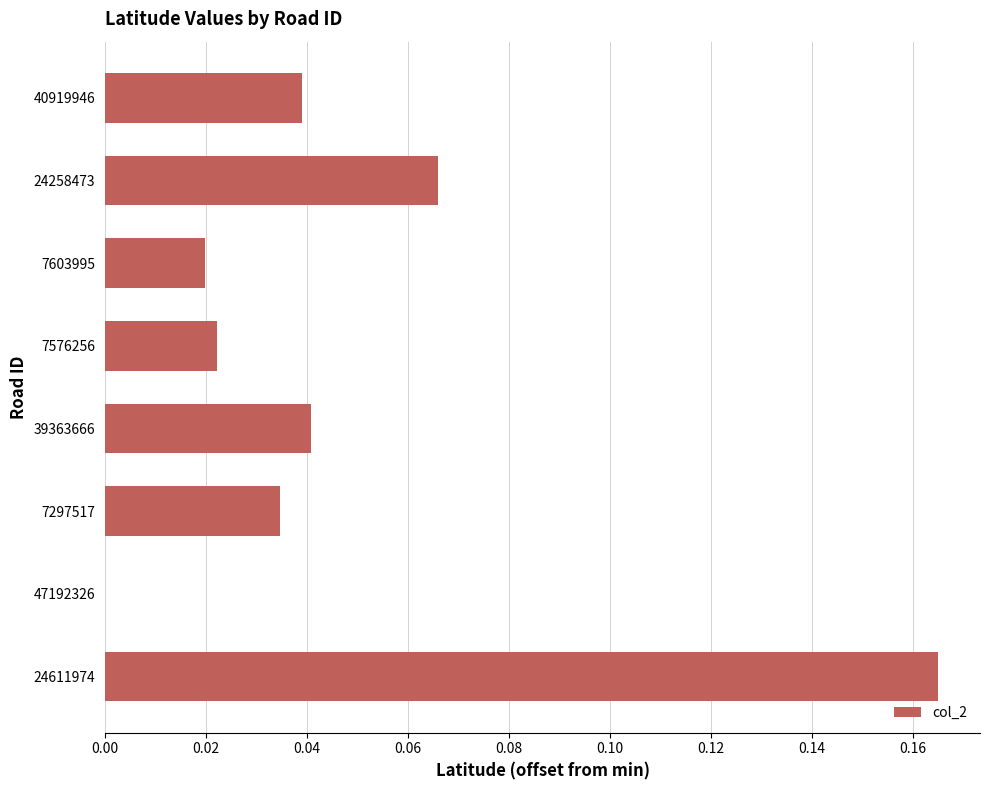

Is it true that the value at 7576256 is 0.0?

True